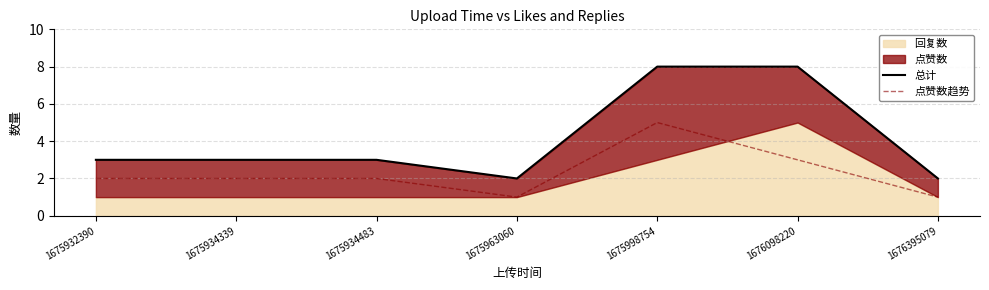

Does the chart display data point markers on the line(s)?

No